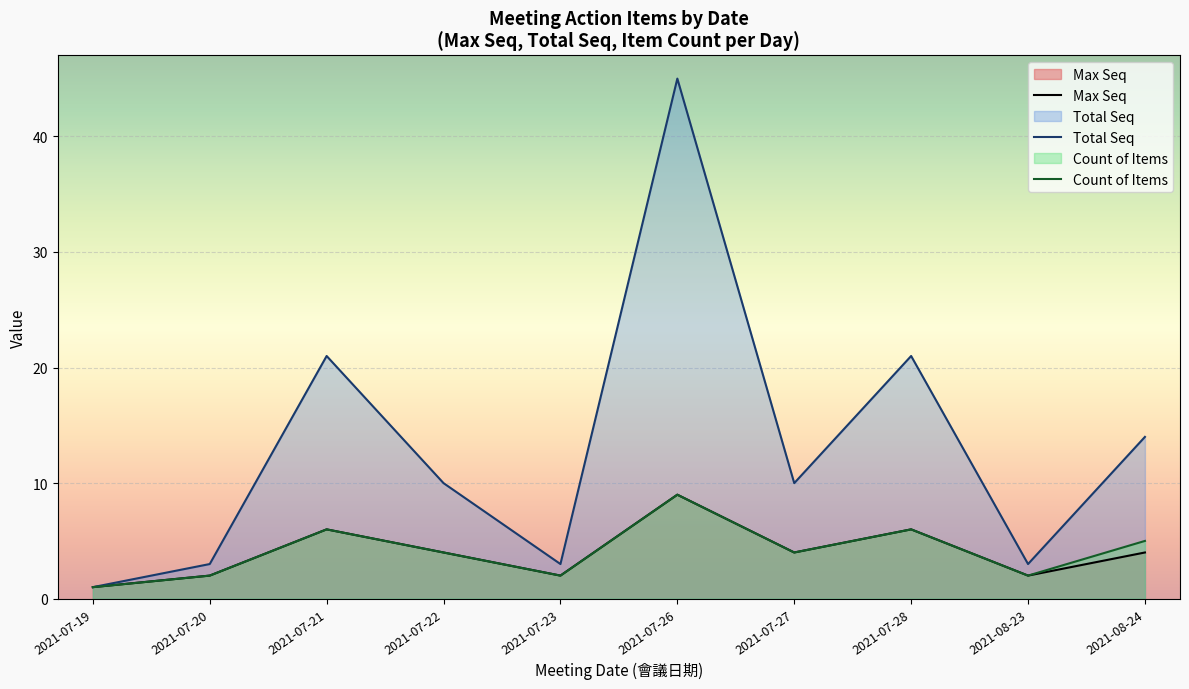

Reading right to left, transcribe all the data shown in this chart.

Max Seq: 2021-08-24=4	2021-08-23=2	2021-07-28=6	2021-07-27=4	2021-07-26=9	2021-07-23=2	2021-07-22=4	2021-07-21=6	2021-07-20=2	2021-07-19=1
Total Seq: 2021-08-24=14	2021-08-23=3	2021-07-28=21	2021-07-27=10	2021-07-26=45	2021-07-23=3	2021-07-22=10	2021-07-21=21	2021-07-20=3	2021-07-19=1
Count of Items: 2021-08-24=5	2021-08-23=2	2021-07-28=6	2021-07-27=4	2021-07-26=9	2021-07-23=2	2021-07-22=4	2021-07-21=6	2021-07-20=2	2021-07-19=1